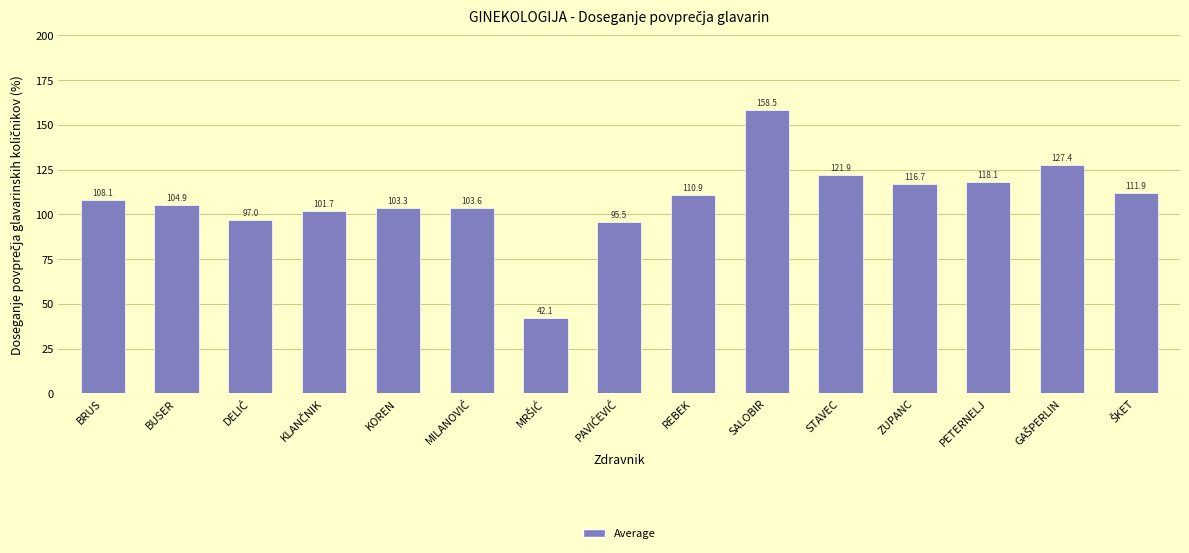

What is the value of the 7th bar from the left?

42.1